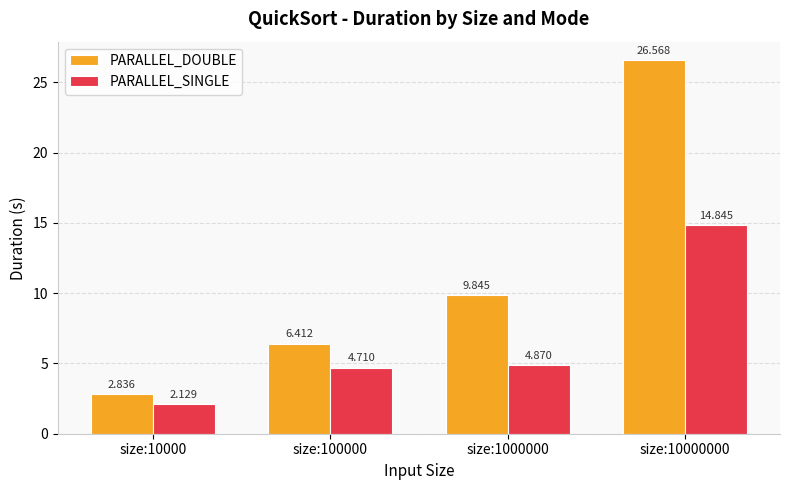

Which series has the widest spread of values?

PARALLEL_DOUBLE